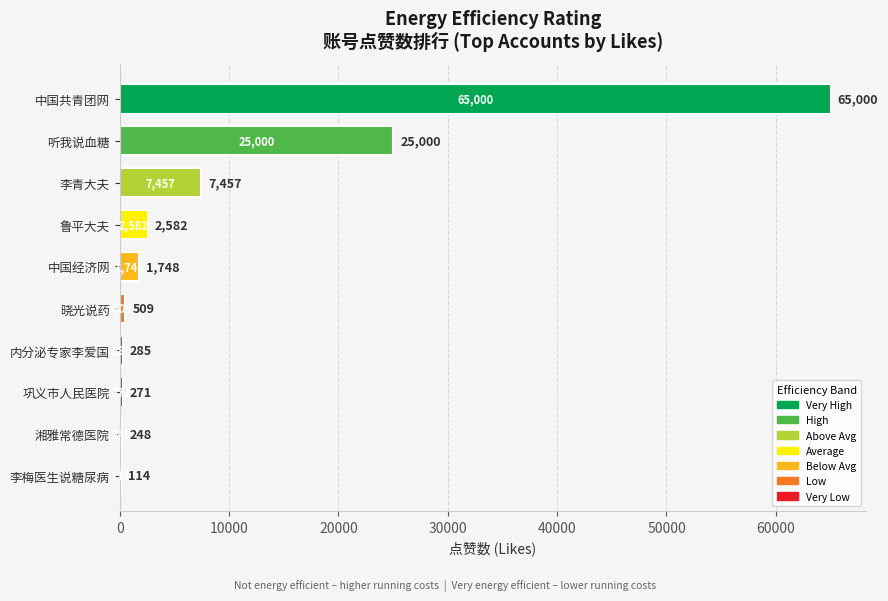

Are the bars grouped side by side (vs. stacked)?

No